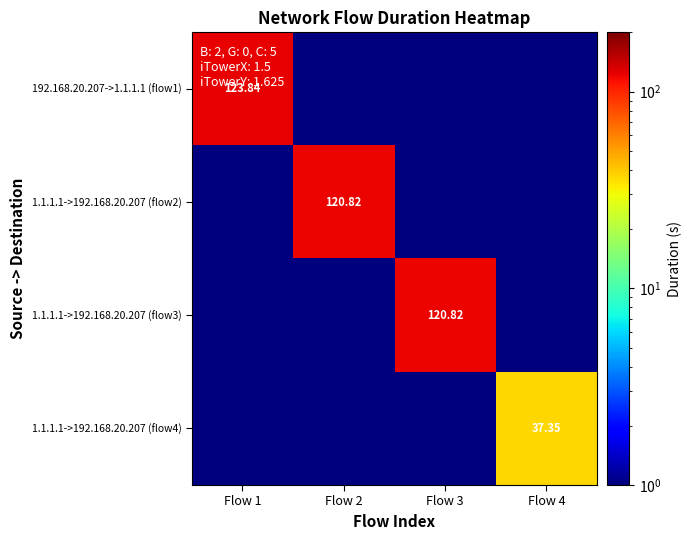

Count the number of categories in the chart.

4